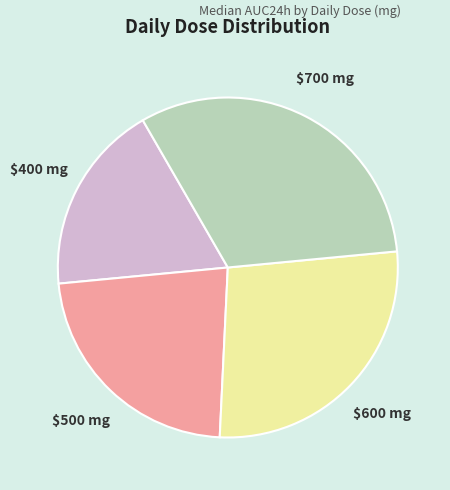

Does any single category account for the majority?

No